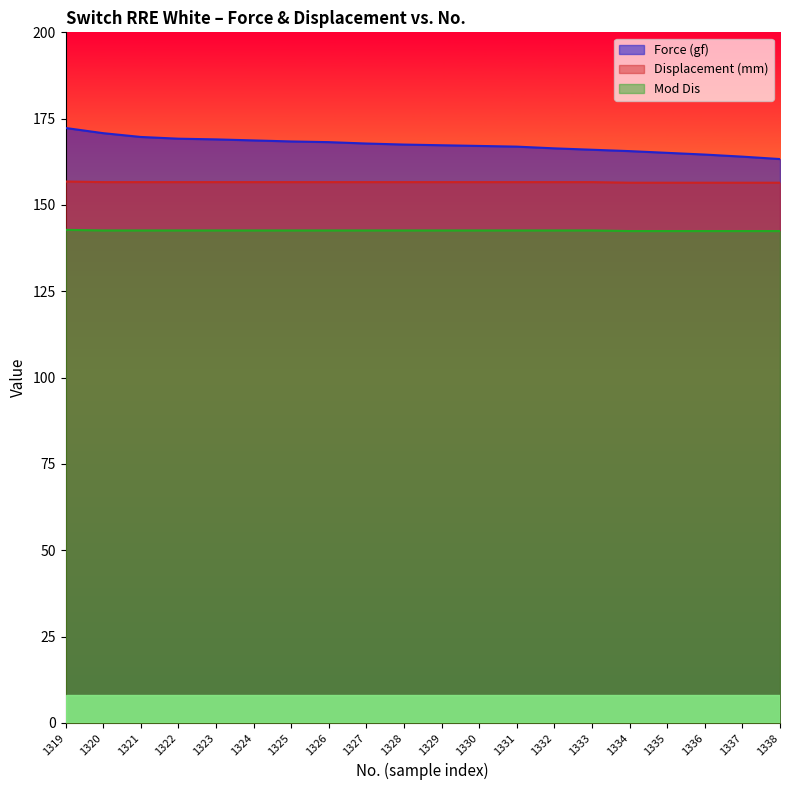

Between 1319 and 1332, which is larger?

1319